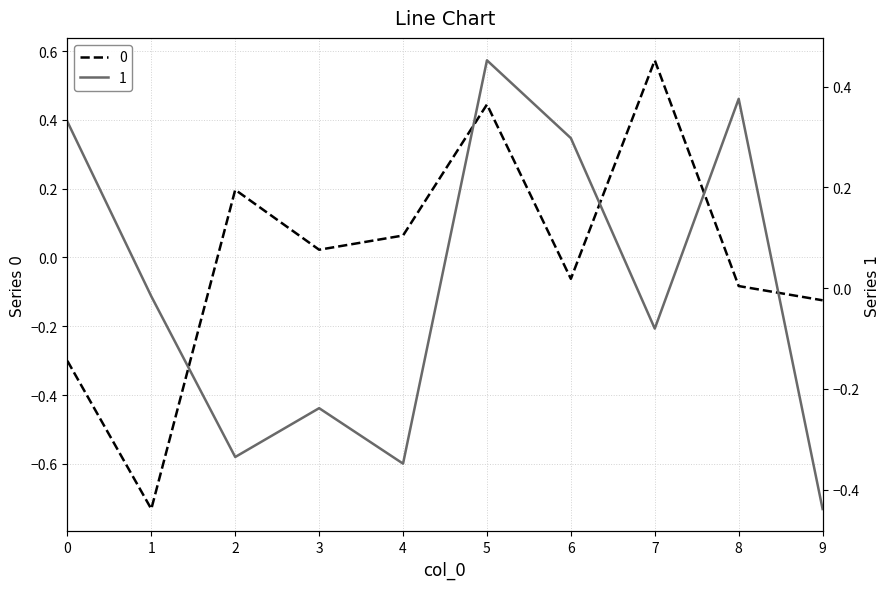

What are all the series names shown in the legend?

0, 1